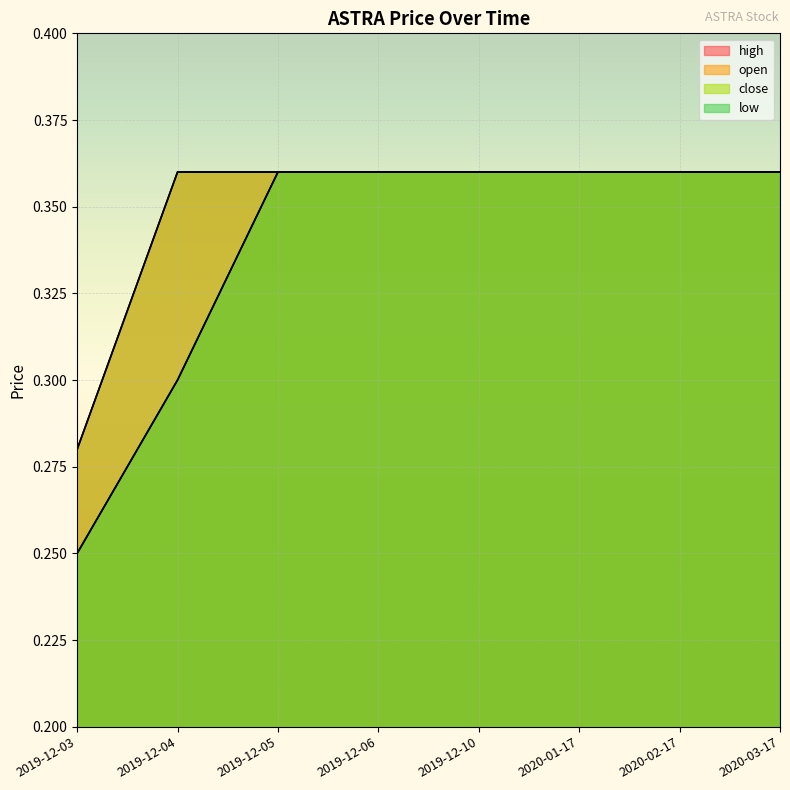

Which series changed the most between 2019-12-05 and 2020-03-17?

open